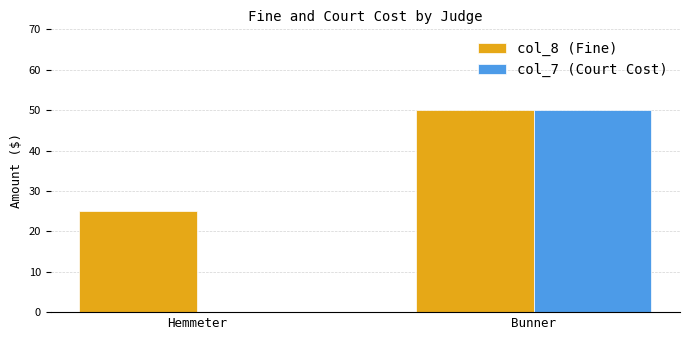

Which series changed the most between Hemmeter and Bunner?

col_7 (Court Cost)